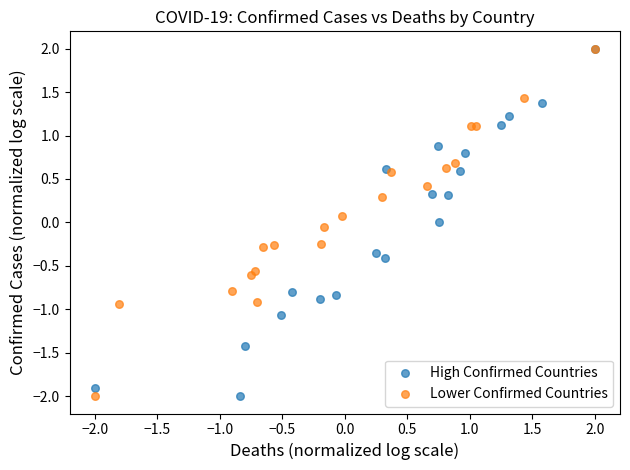

What are all the series names shown in the legend?

High Confirmed Countries, Lower Confirmed Countries